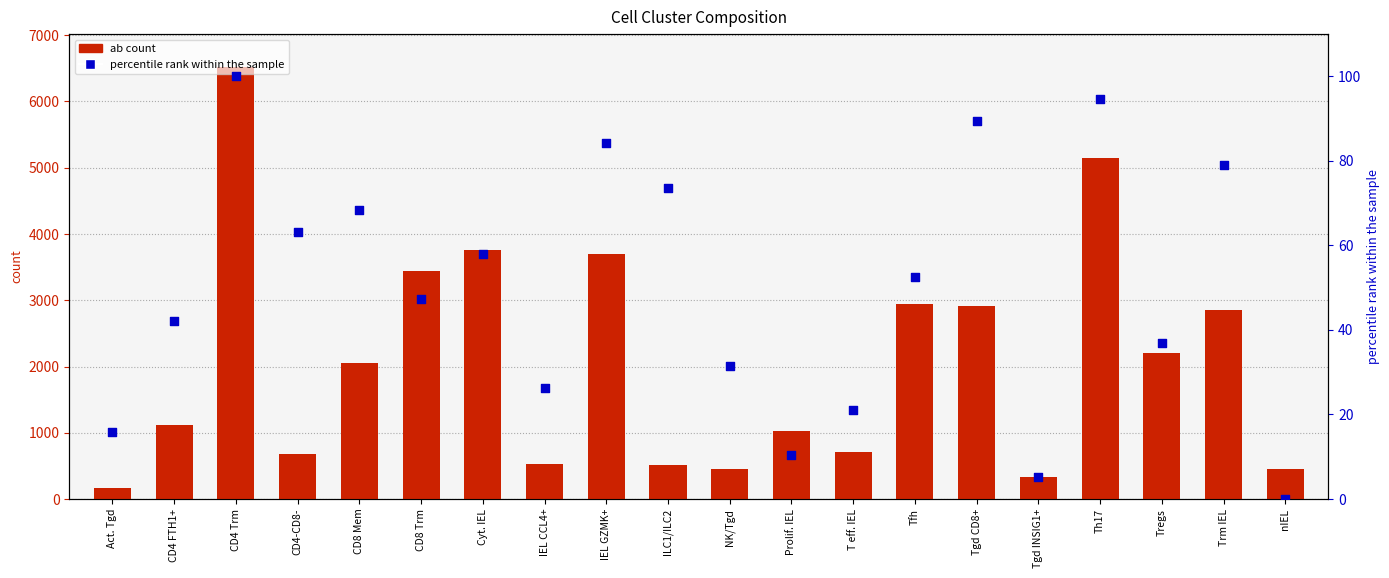

Which series has the largest total across all categories?

ab